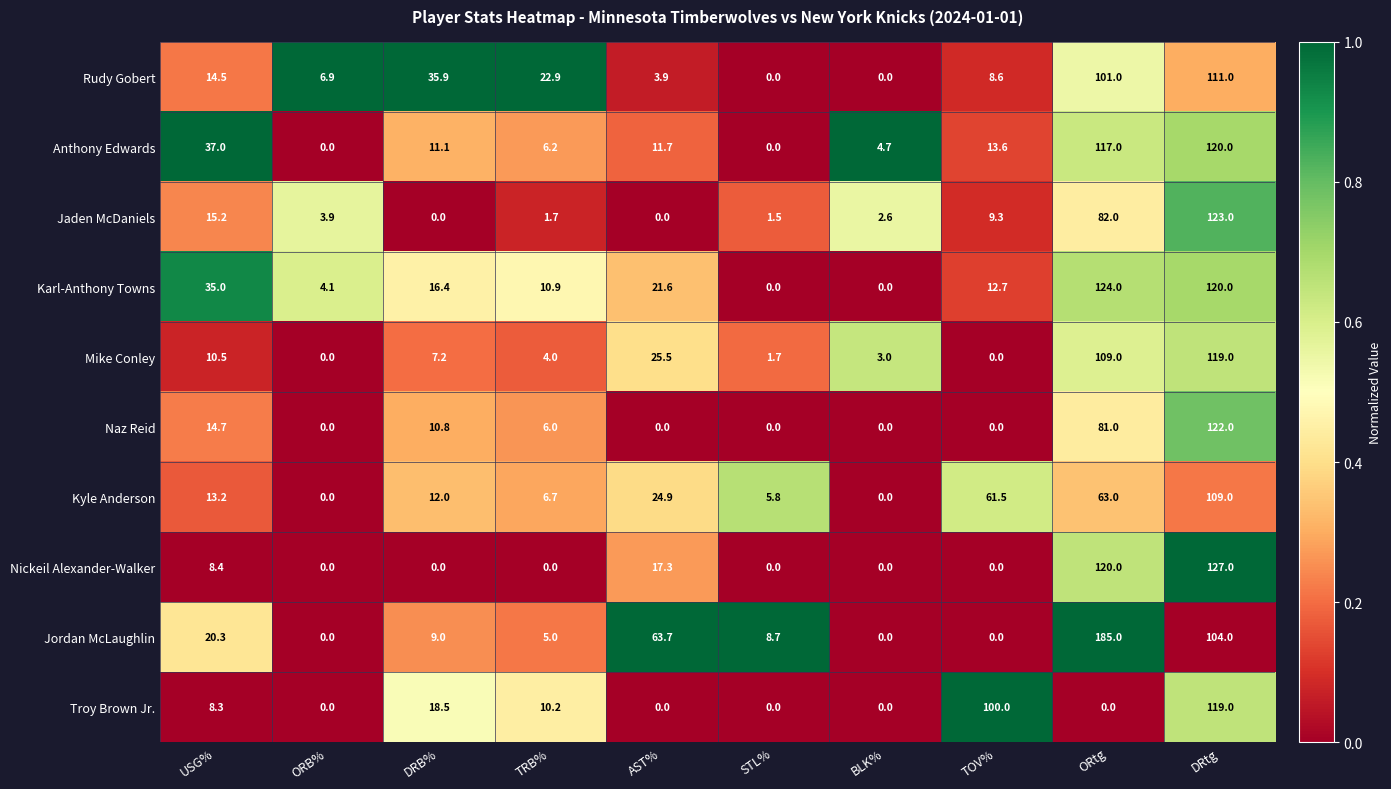

The Troy Brown Jr. series shows 100.0 at TOV%. True or false?

True